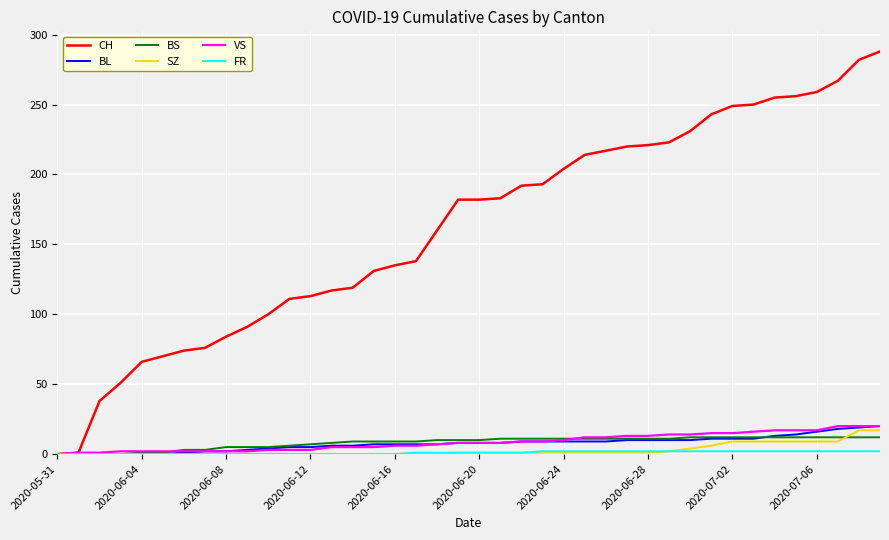

What is the greatest value displayed?

288